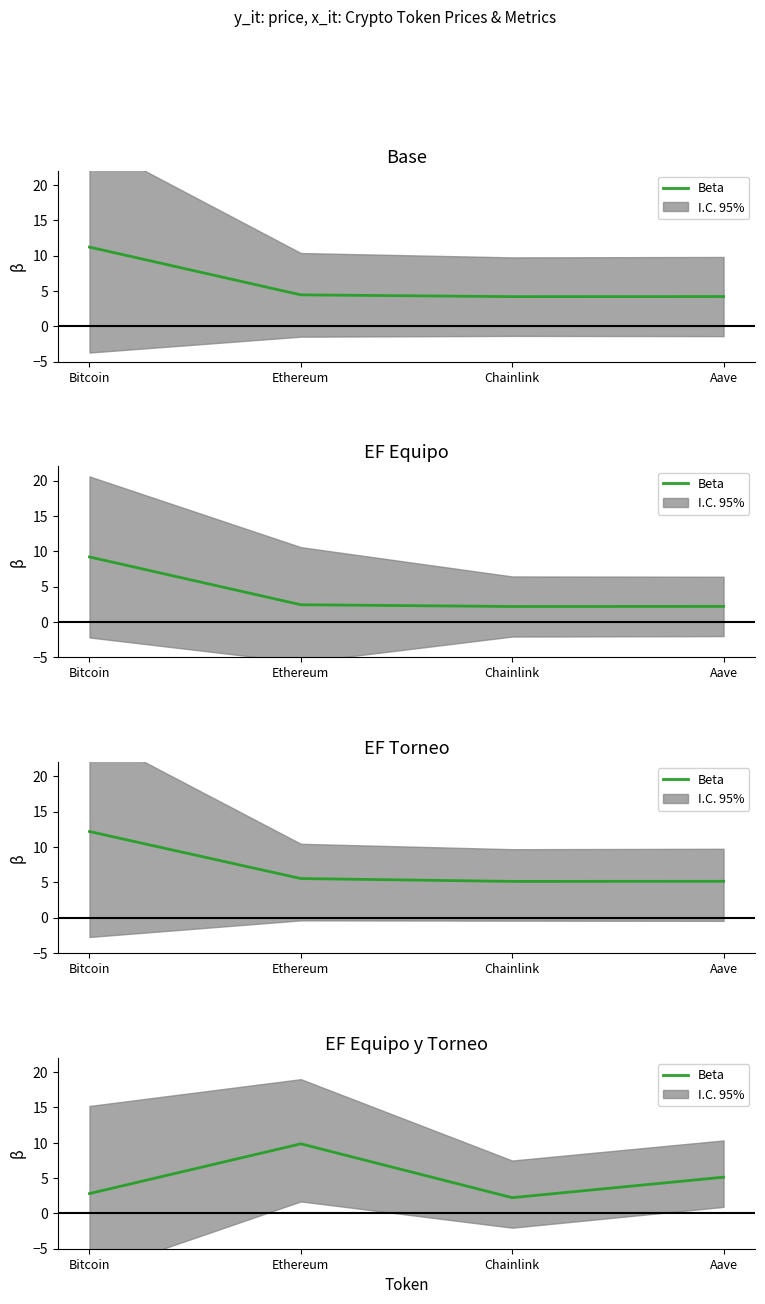

True or false: the data shows 9.8 at Ethereum.

True